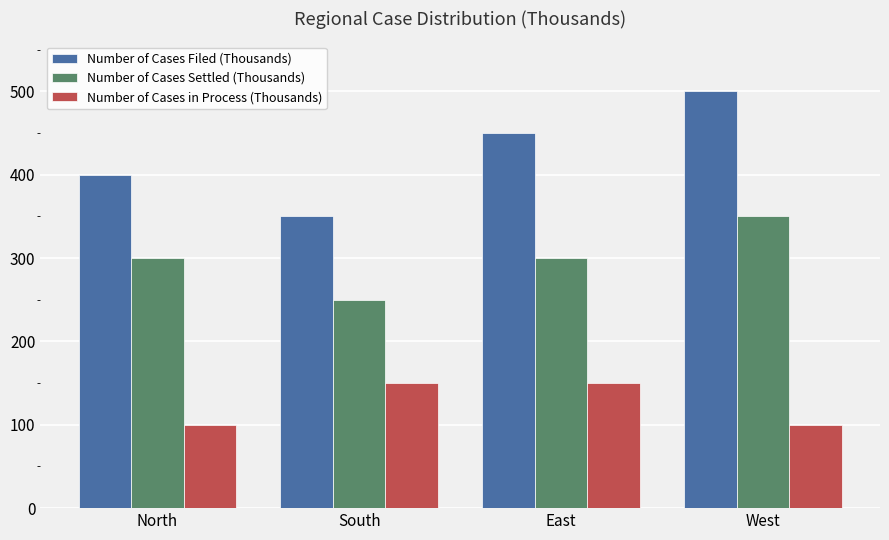

What are all the series names shown in the legend?

Number of Cases Filed (Thousands), Number of Cases Settled (Thousands), Number of Cases in Process (Thousands)